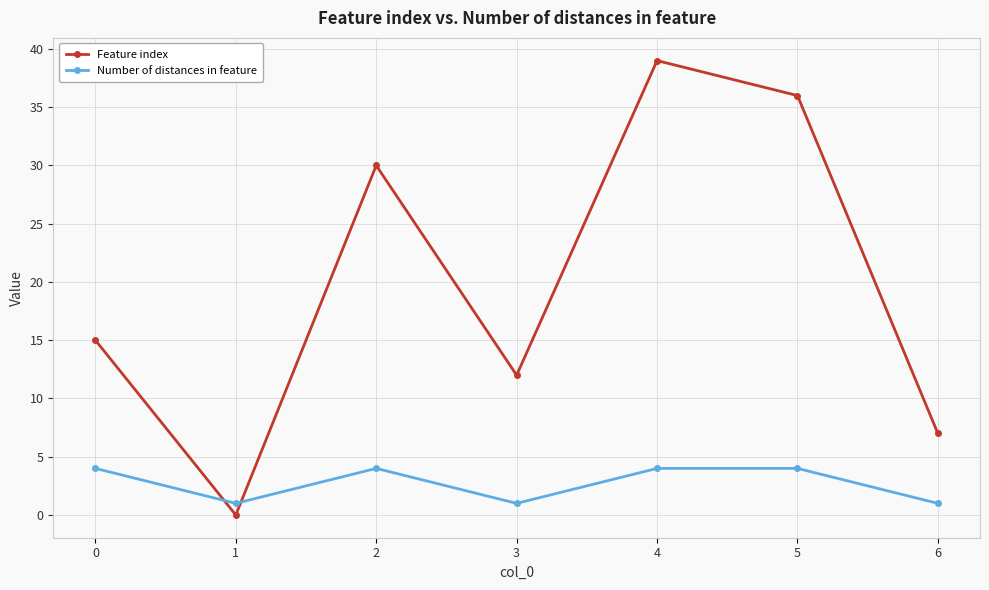

Reading left to right, list all the values displayed in this chart.

Feature index: 15	0	30	12	39	36	7
Number of distances in feature: 4	1	4	1	4	4	1